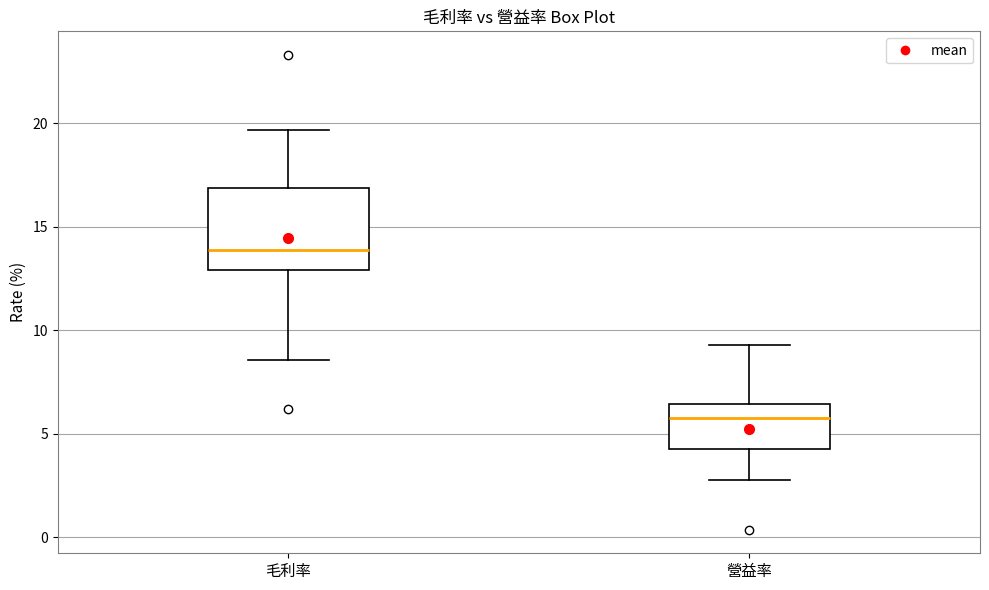

Which box has the highest median line?

毛利率